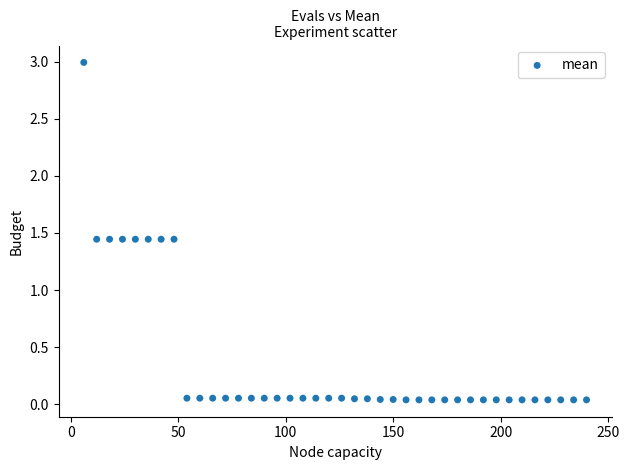

What is the range of Y values (max minus min)?

3.0